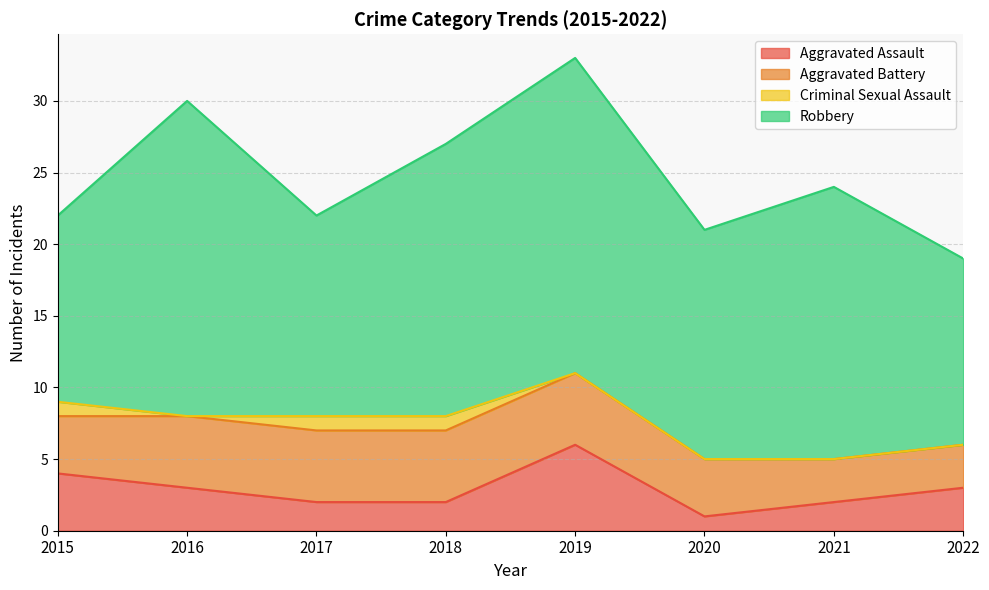

True or false: Robbery and Aggravated Assault cross at least once.

False